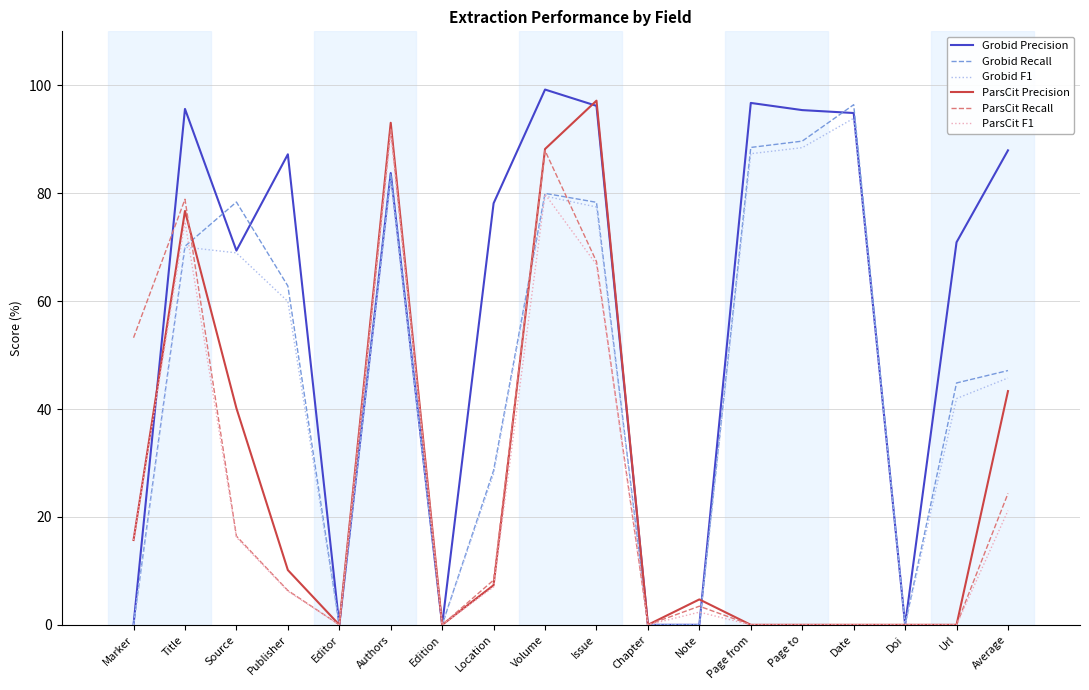

Does the chart display data point markers on the line(s)?

No